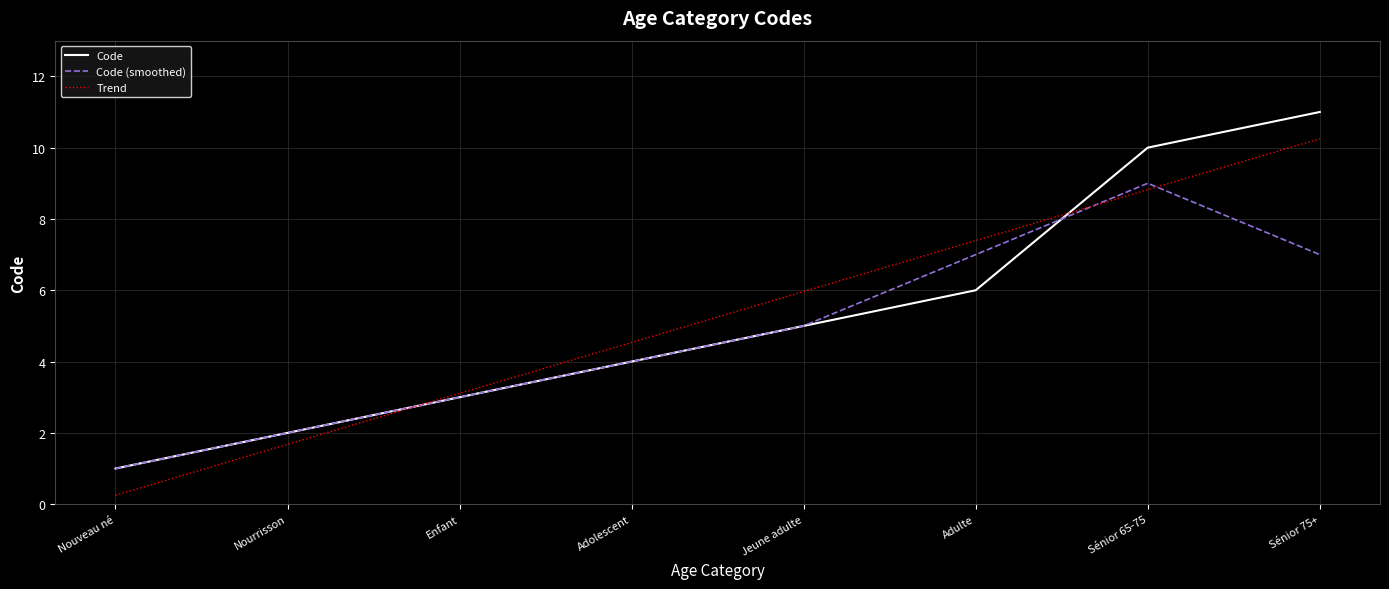

At Sénior 75+, list the series in order from largest to smallest.

Code, Trend, Code (smoothed)